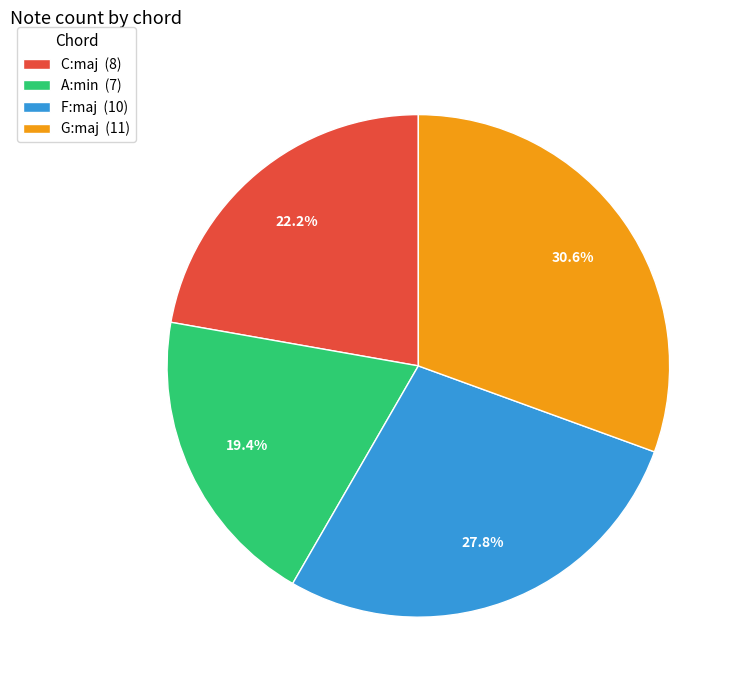

Is there a majority slice in this chart?

No